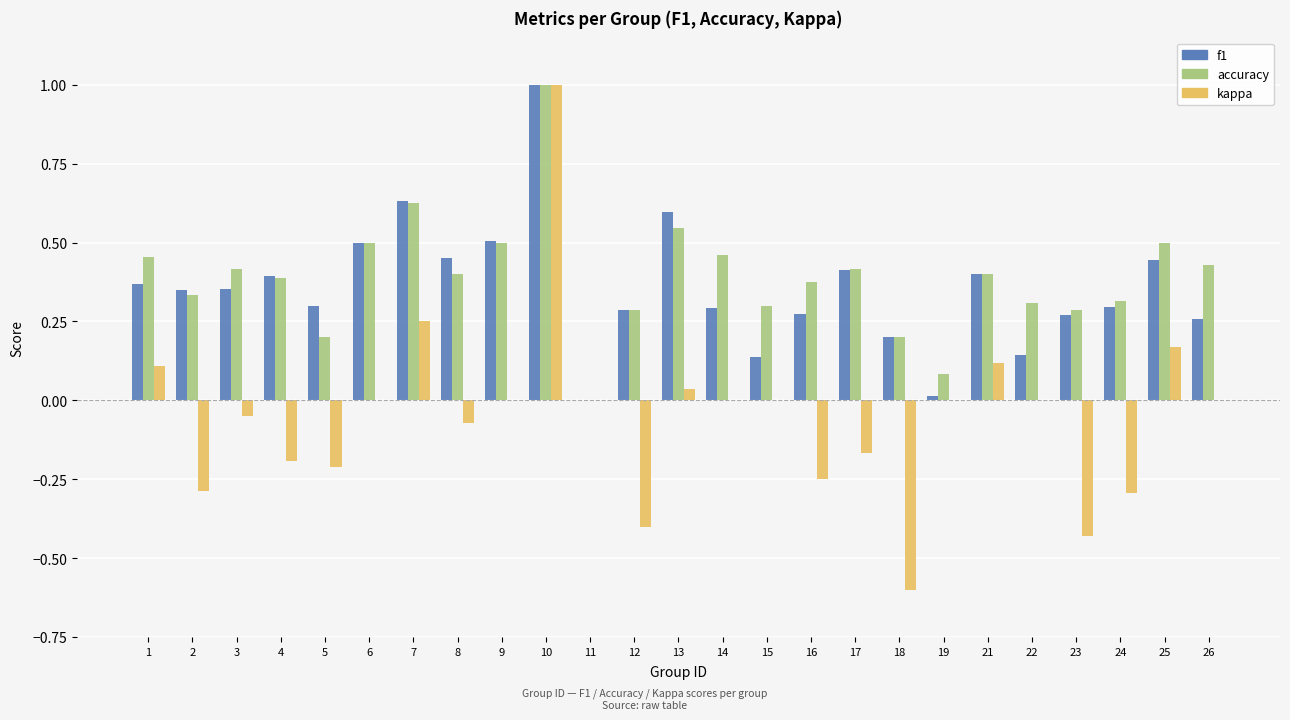

What is the maximum value shown in the chart?

1.0